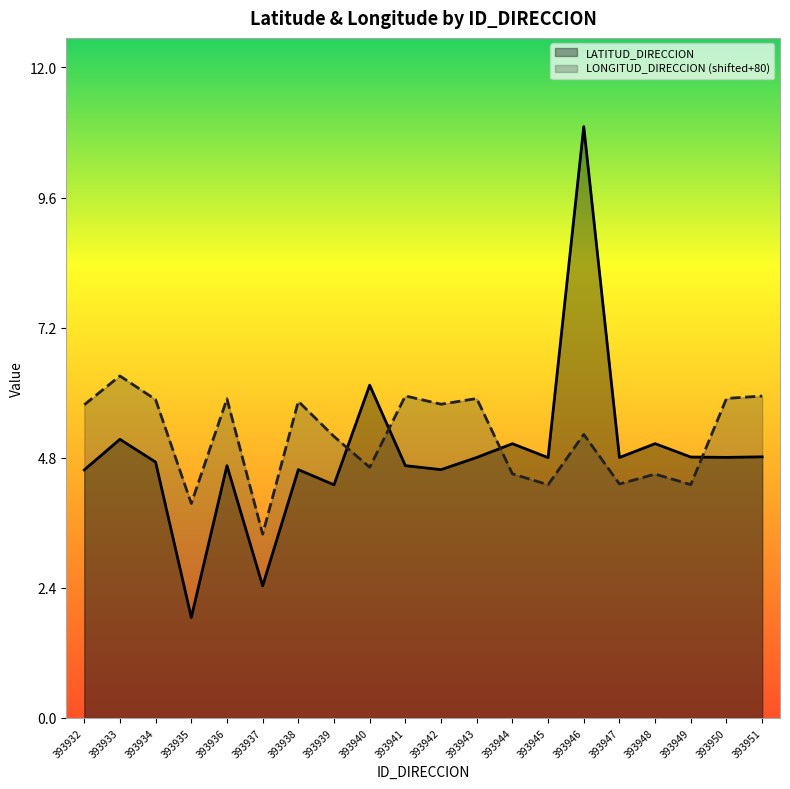

True or false: LATITUD_DIRECCION and LONGITUD_DIRECCION (shifted+80) intersect in this chart.

True